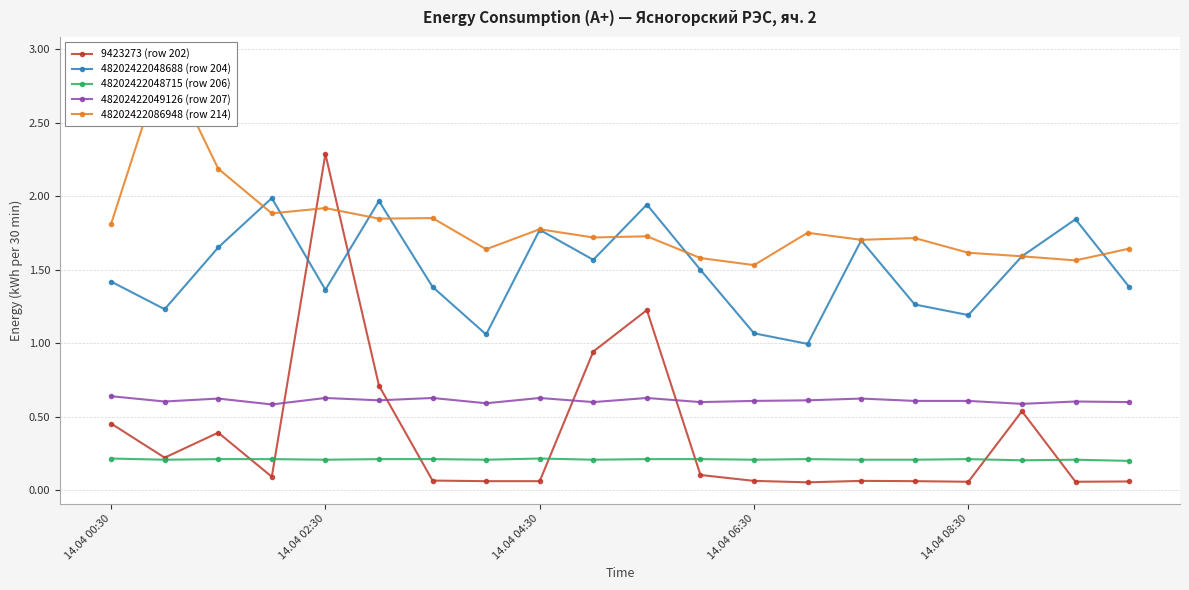

Reading left to right, what are all the values shown in this chart?

9423273 (row 202): 0.5	0.2	0.4	0.1	2.3	0.7	0.1	0.1	0.1	0.9	1.2	0.1	0.1	0.1	0.1	0.1	0.1	0.5	0.1	0.1
48202422048688 (row 204): 1.4	1.2	1.7	2.0	1.4	2.0	1.4	1.1	1.8	1.6	1.9	1.5	1.1	1.0	1.7	1.3	1.2	1.6	1.8	1.4
48202422048715 (row 206): 0.2	0.2	0.2	0.2	0.2	0.2	0.2	0.2	0.2	0.2	0.2	0.2	0.2	0.2	0.2	0.2	0.2	0.2	0.2	0.2
48202422049126 (row 207): 0.6	0.6	0.6	0.6	0.6	0.6	0.6	0.6	0.6	0.6	0.6	0.6	0.6	0.6	0.6	0.6	0.6	0.6	0.6	0.6
48202422086948 (row 214): 1.8	2.9	2.2	1.9	1.9	1.8	1.9	1.6	1.8	1.7	1.7	1.6	1.5	1.8	1.7	1.7	1.6	1.6	1.6	1.6